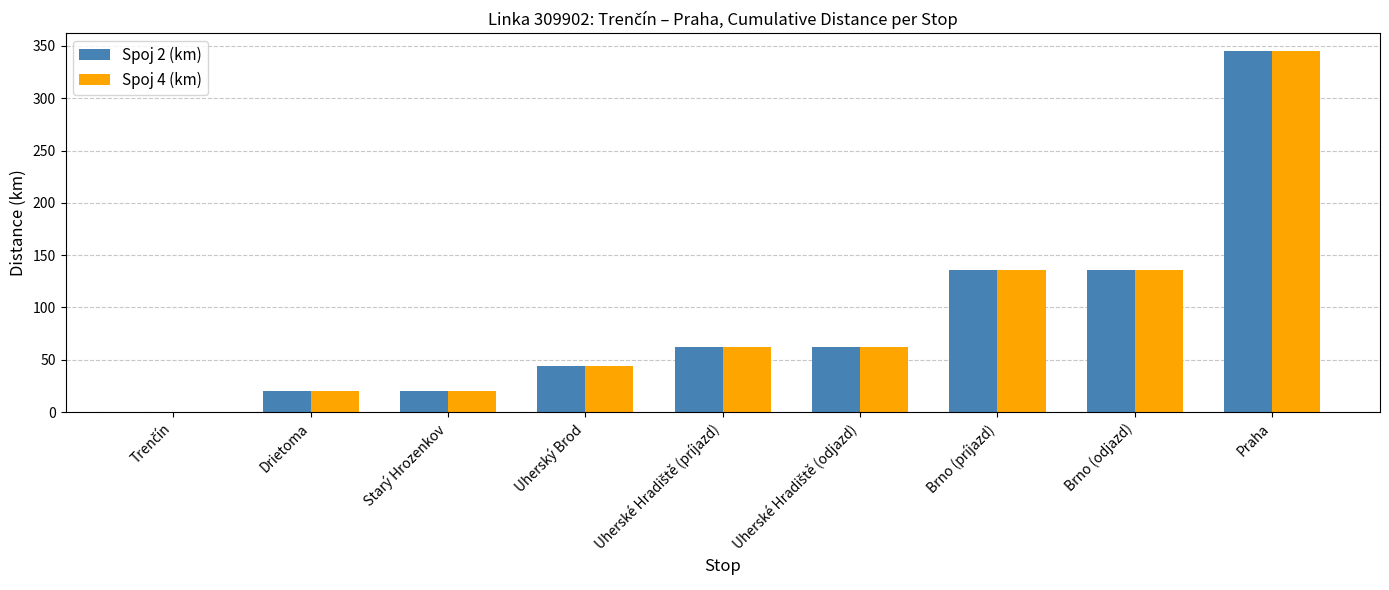

The Spoj 2 (km) series shows 20 at Starý Hrozenkov. True or false?

True